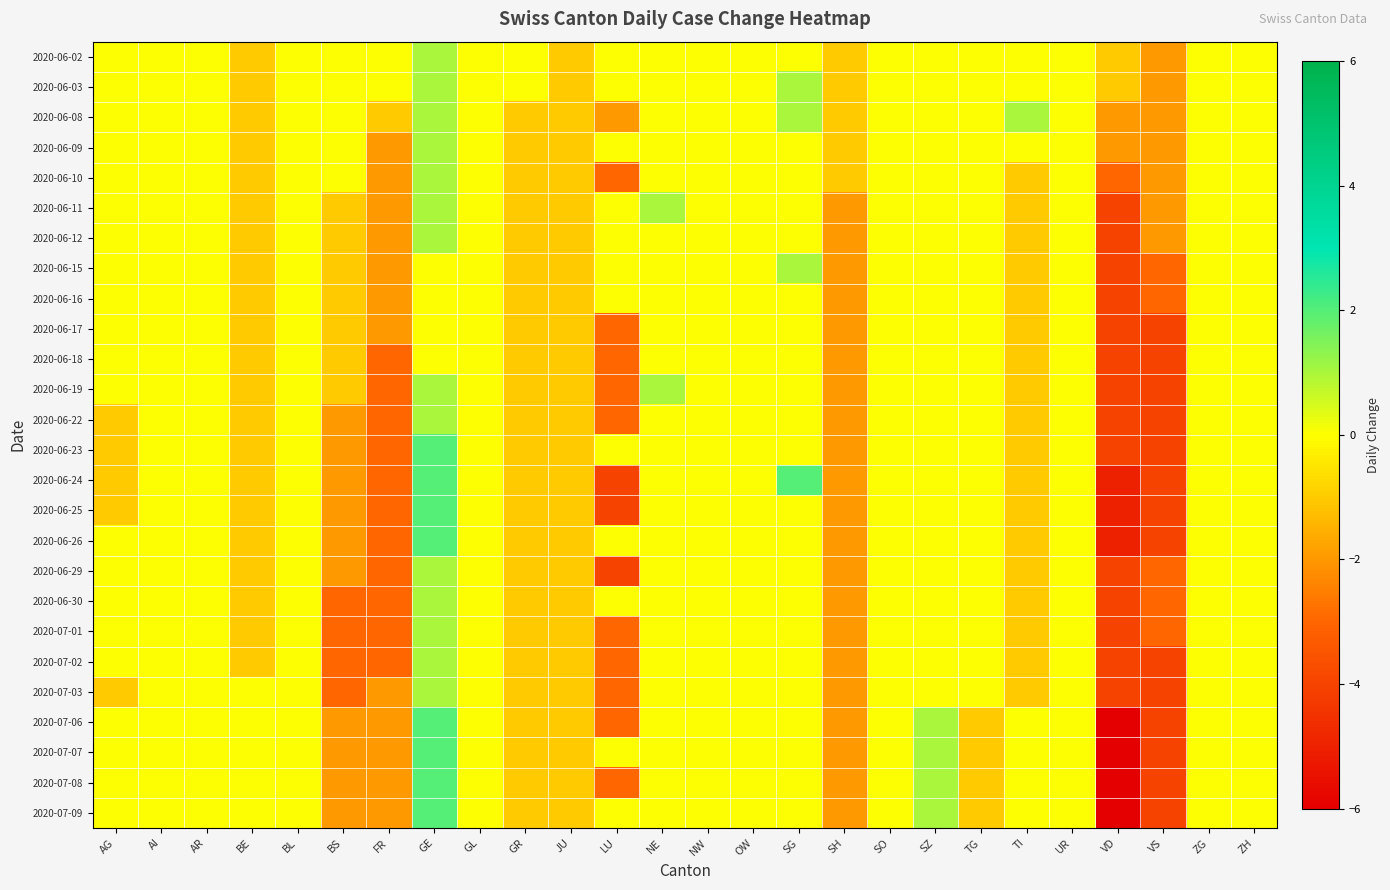

Count the number of categories in the chart.

26